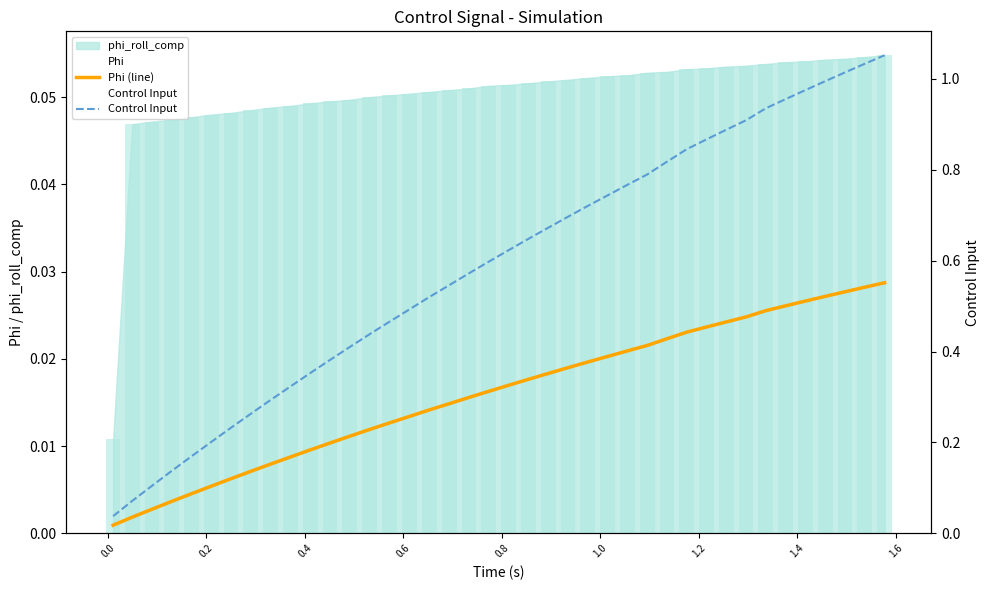

Is the value of Phi (line) at 0.6 greater than the value of Control Input at 16?

No